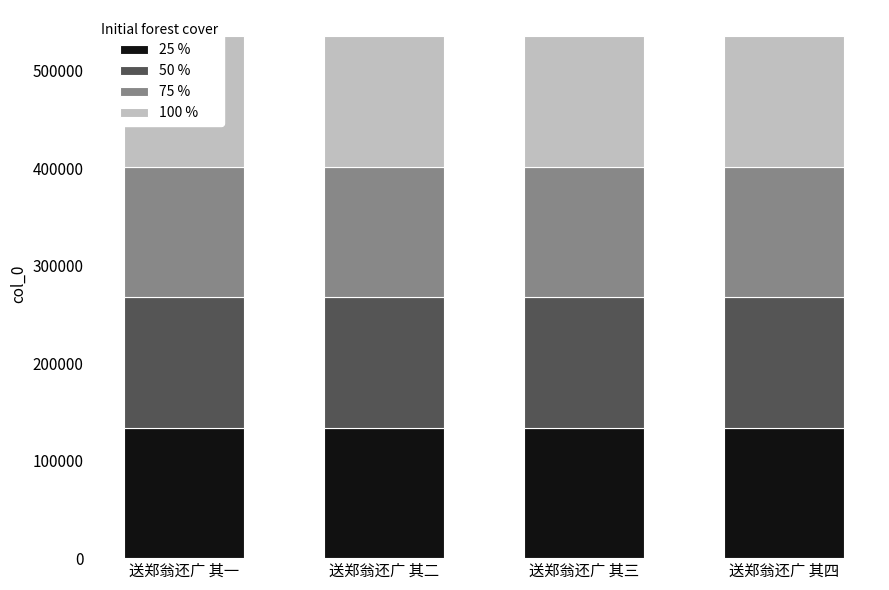

What is the label of the 1st bar from the left?

送郑翁还广 其一